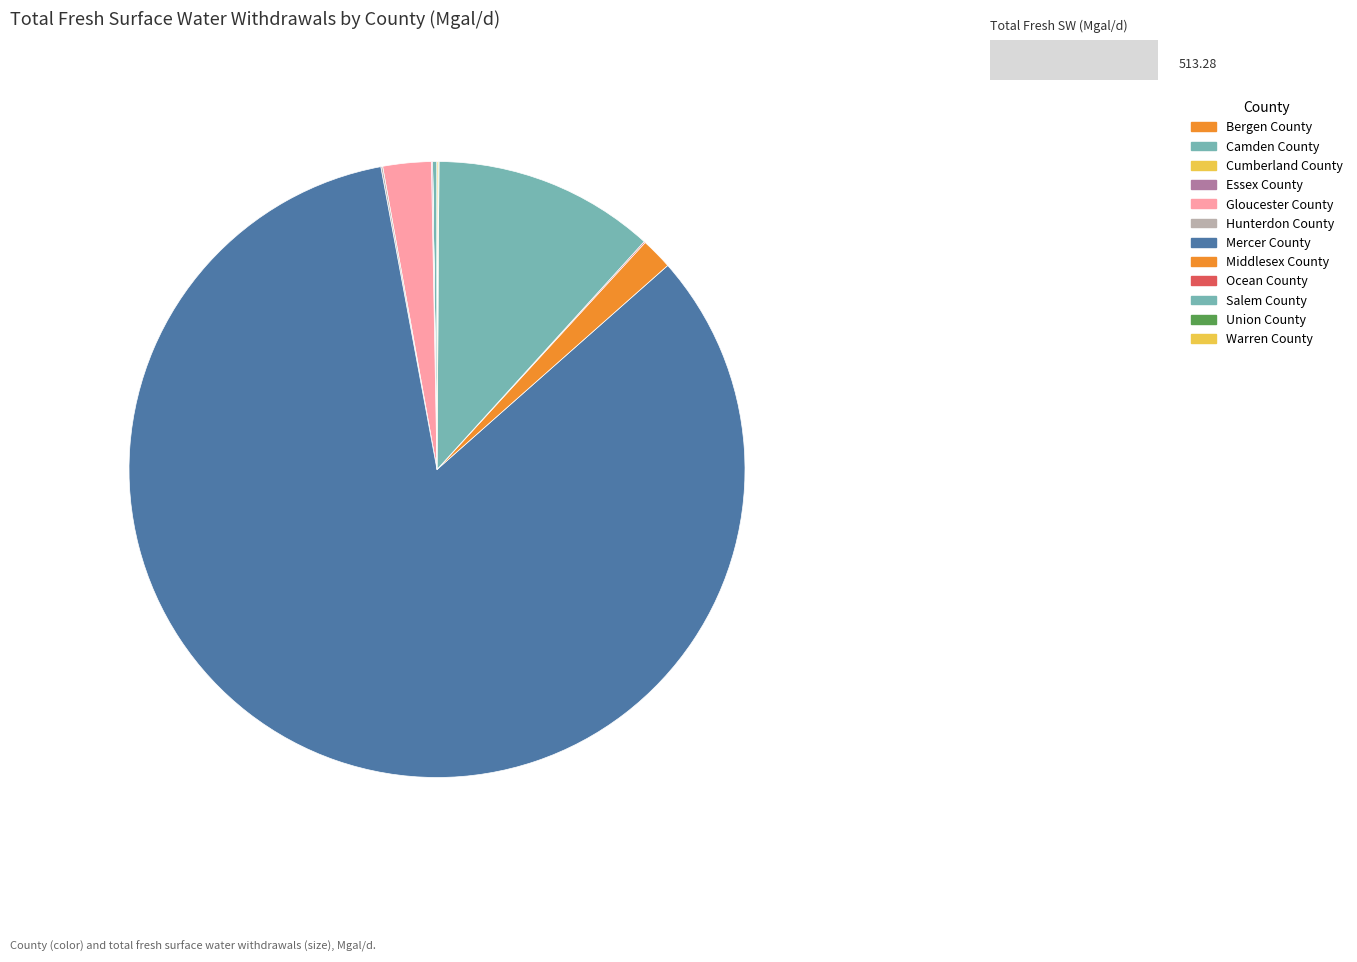

True or false: Mercer County accounts for 74% of the total.

False